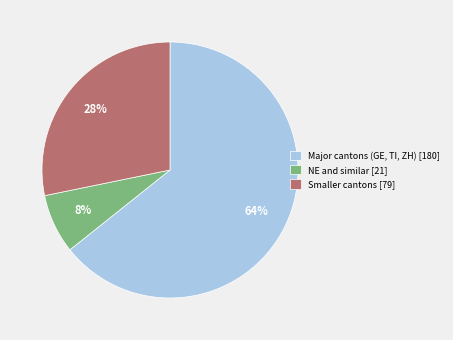

Is there a majority slice in this chart?

Yes